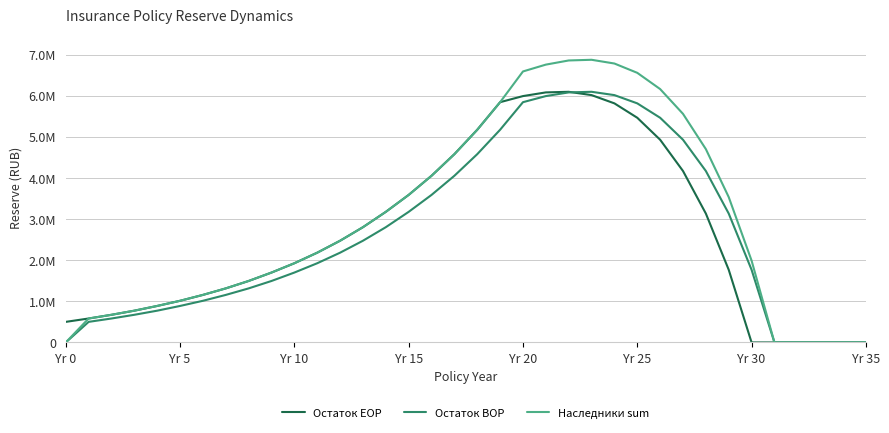

Which series has the largest total across all categories?

Наследники sum